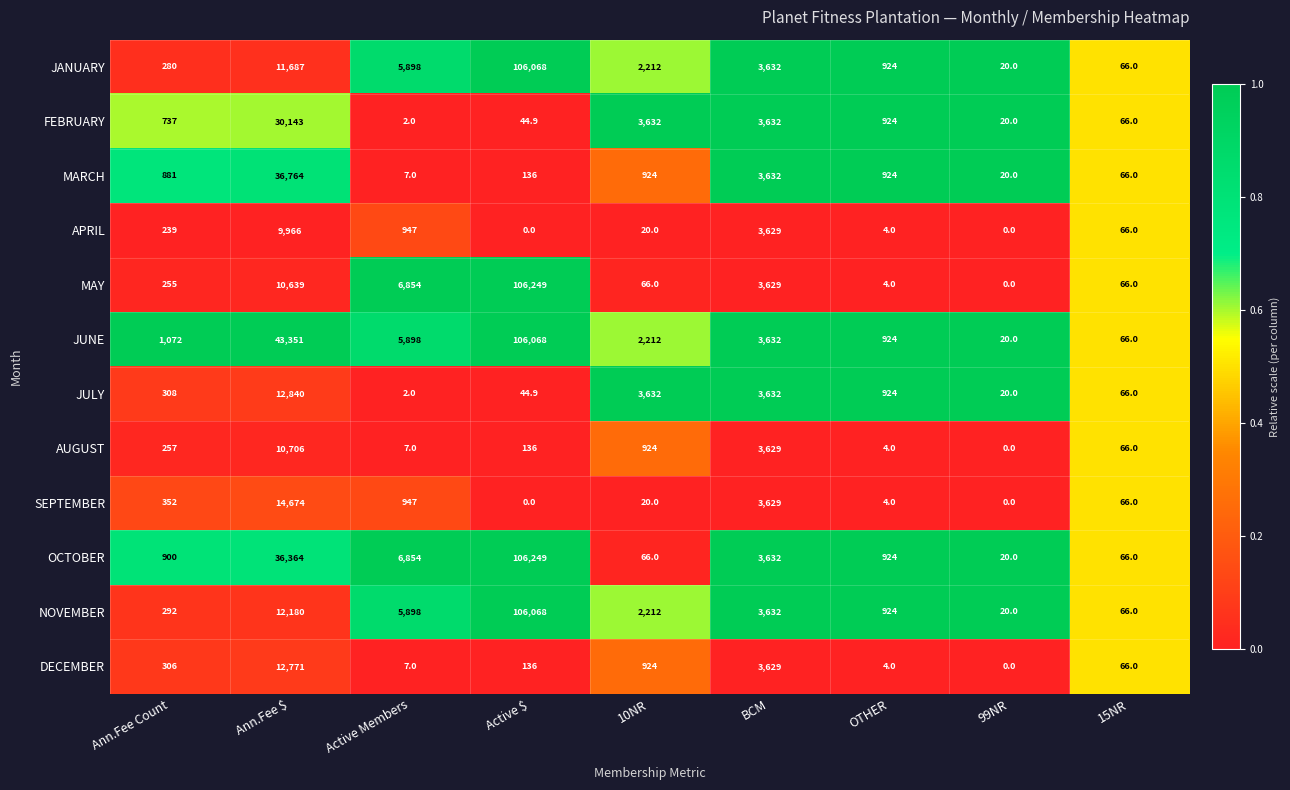

What is the sum of all JANUARY values?

130787.0